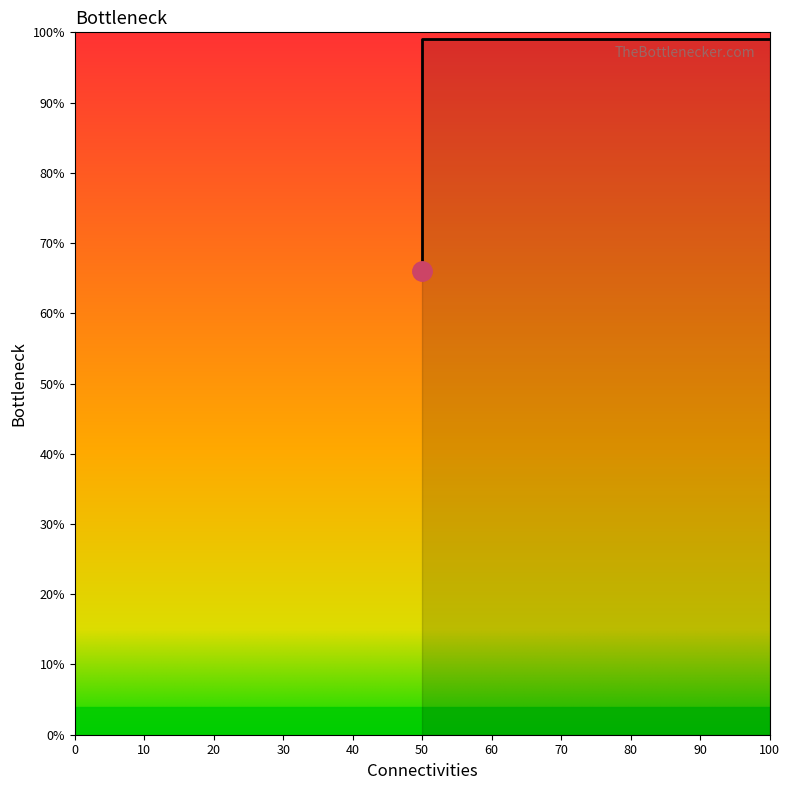

What is the difference between the maximum and minimum values?

33